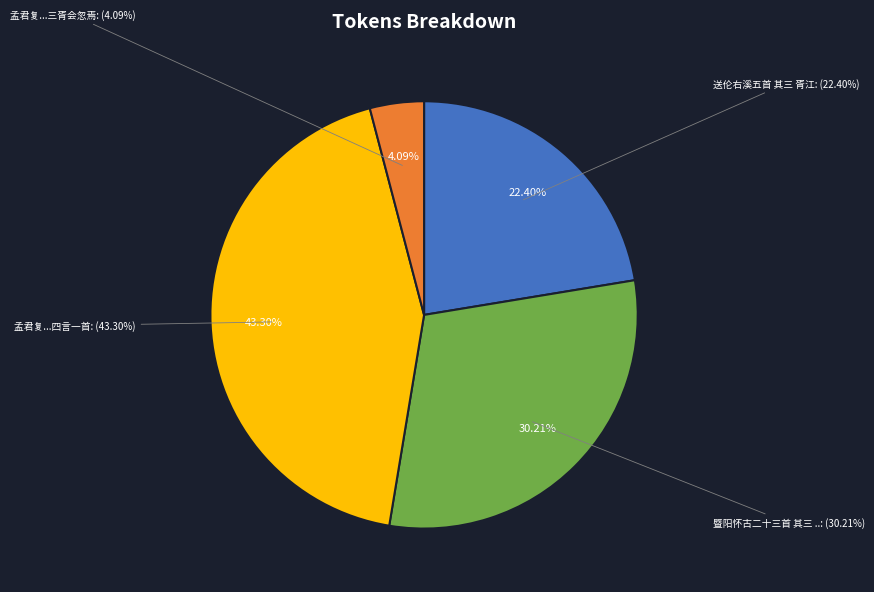

Is there a majority slice in this chart?

No